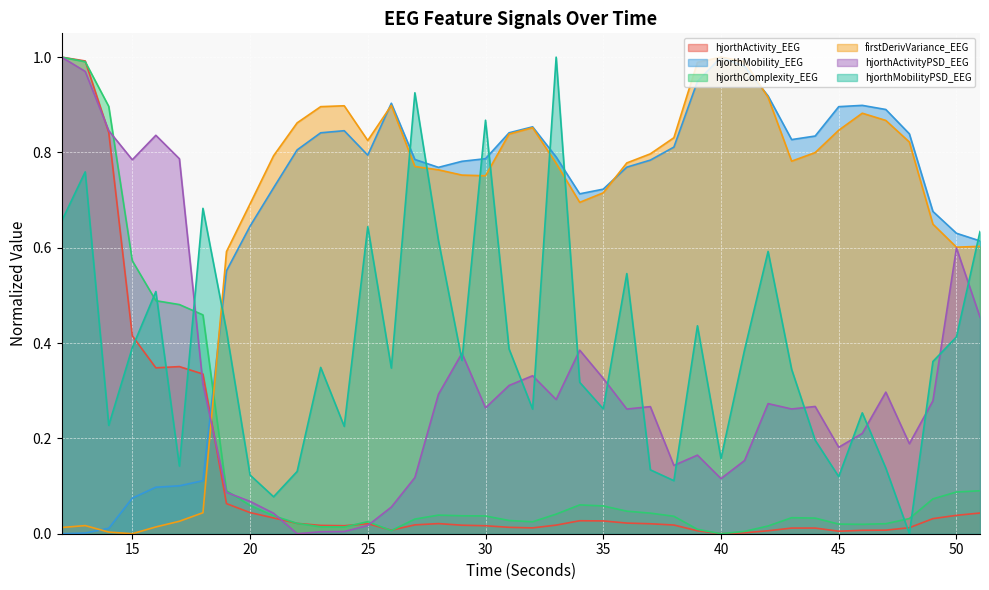

How many lines are shown in the chart?

6